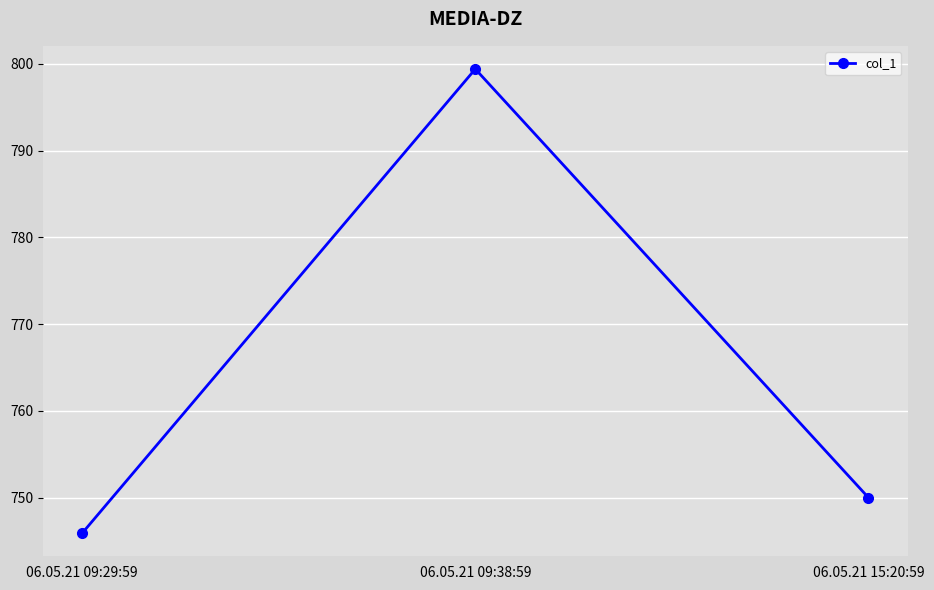

What is the difference between the values at 06.05.21 09:29:59 and 06.05.21 15:20:59?

4.1